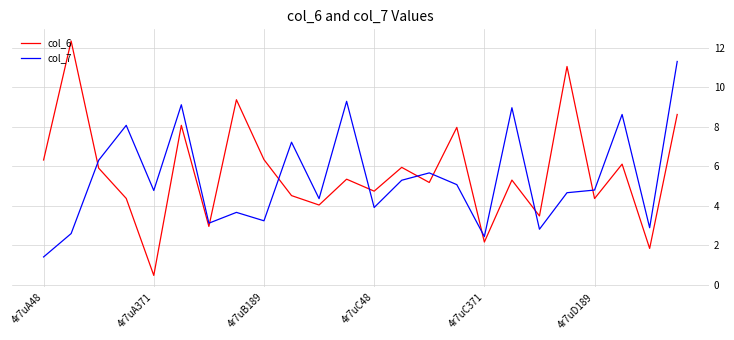

What is the minimum value shown in the chart?

0.5